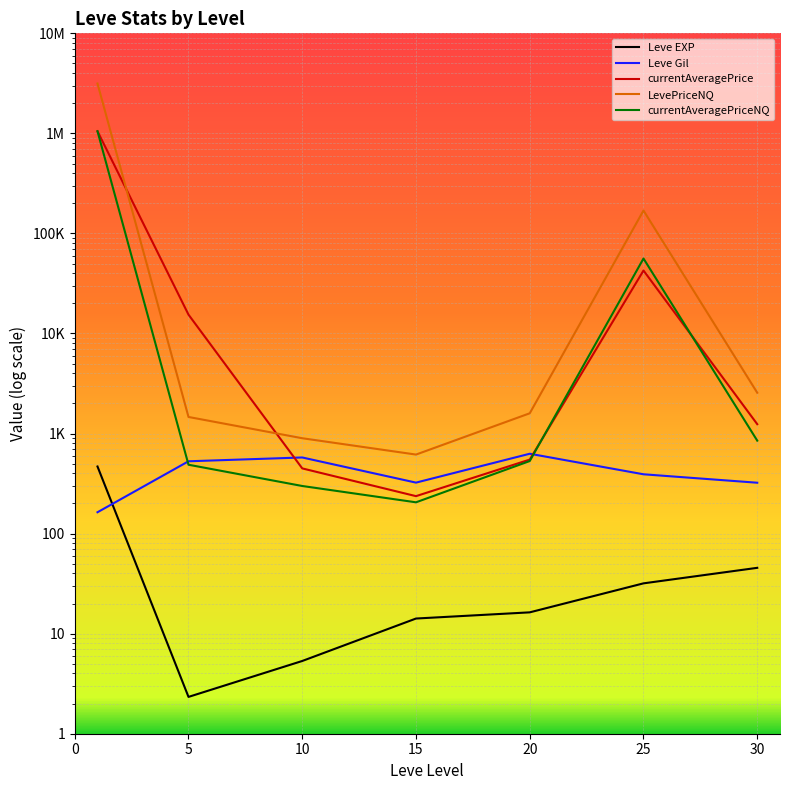

At 30, list the series in order from largest to smallest.

LevePriceNQ, currentAveragePrice, currentAveragePriceNQ, Leve Gil, Leve EXP